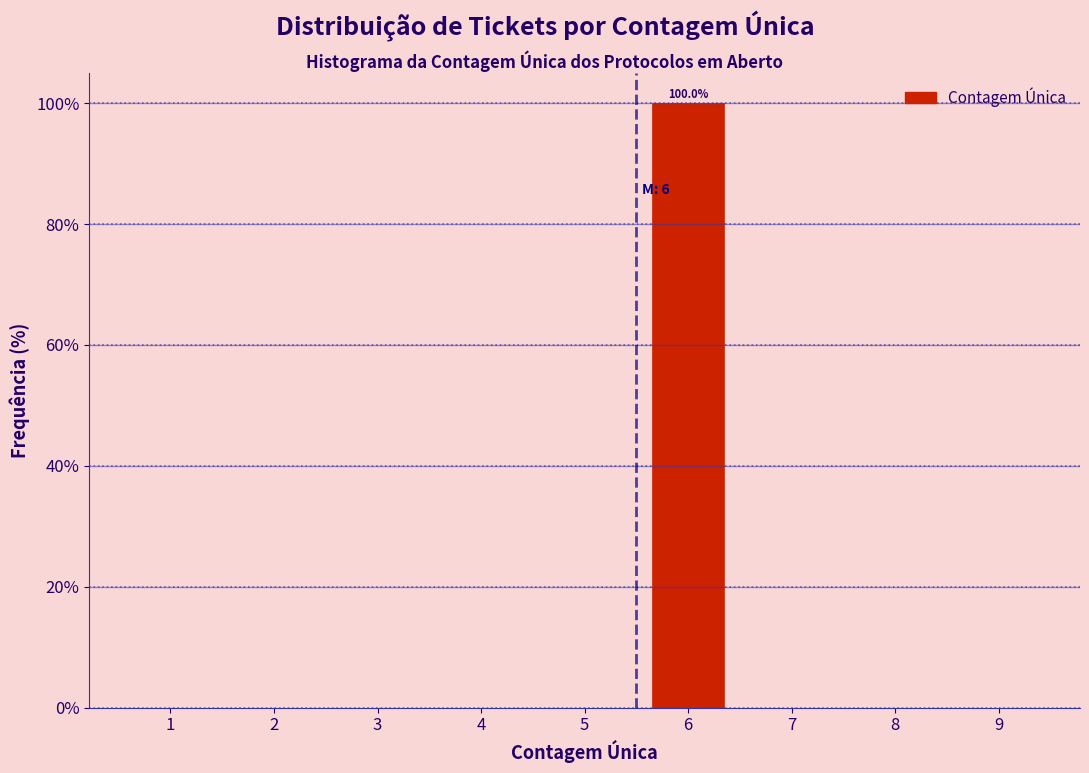

Reading right to left, extract all data points from this chart.

9=0	8=0	7=0	6=100	5=0	4=0	3=0	2=0	1=0